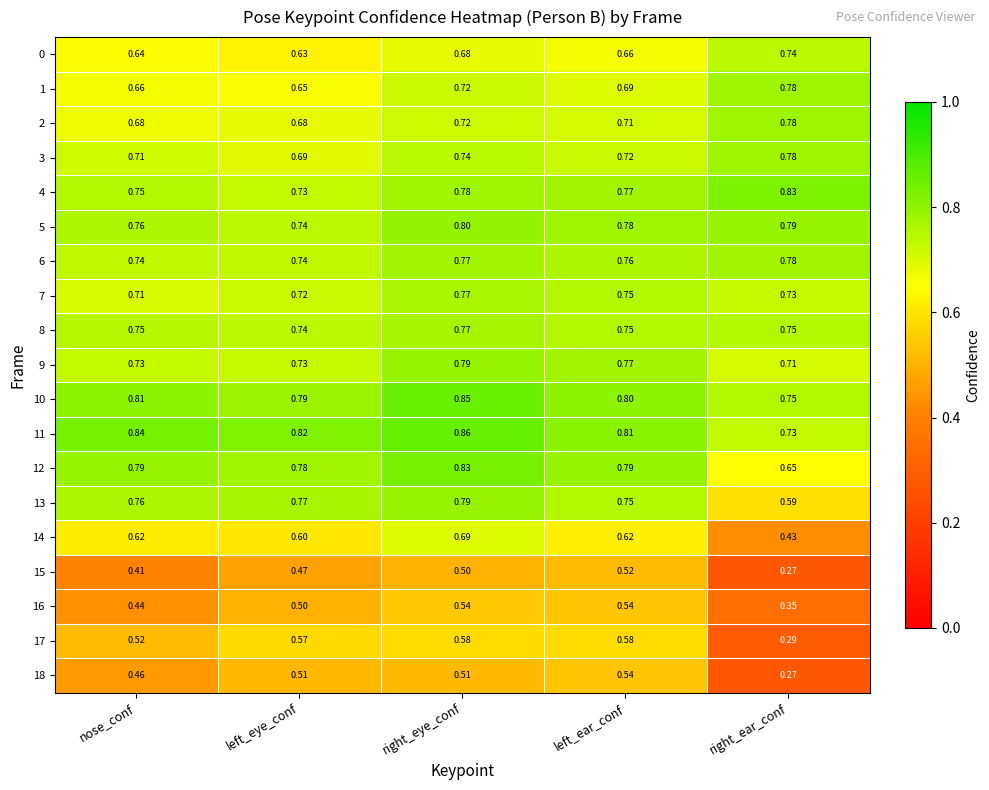

What is the total value across all series at right_eye_conf?

13.7